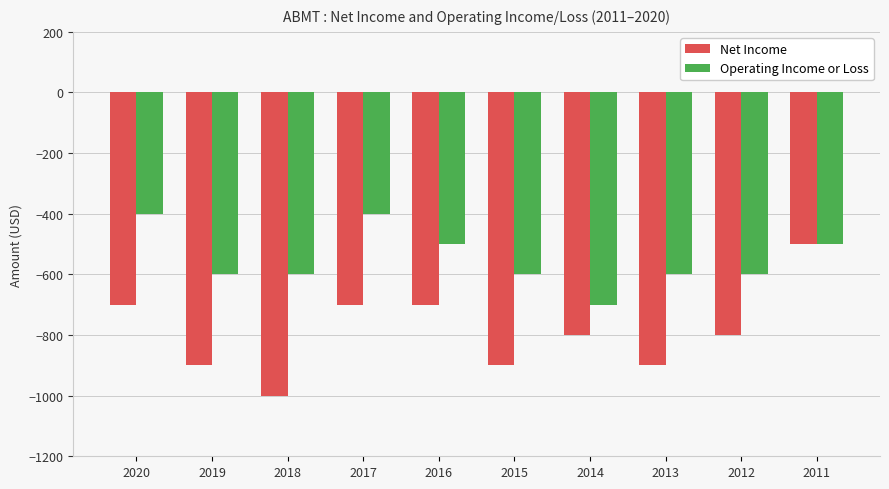

What is the sum of the Operating Income or Loss values at 2015 and 2014?

-1300